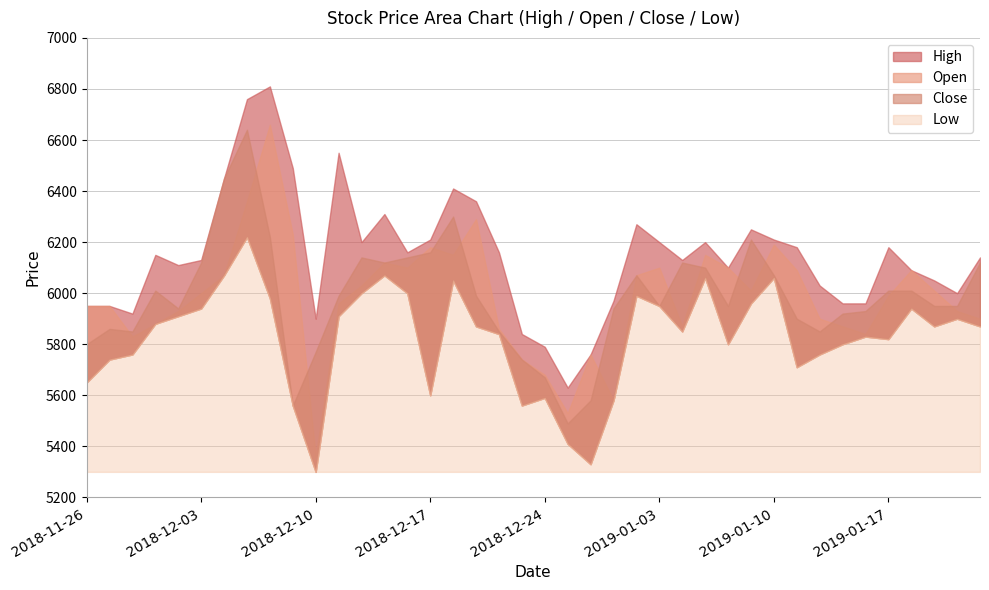

Which label corresponds to the largest value in the chart?

2018-12-06